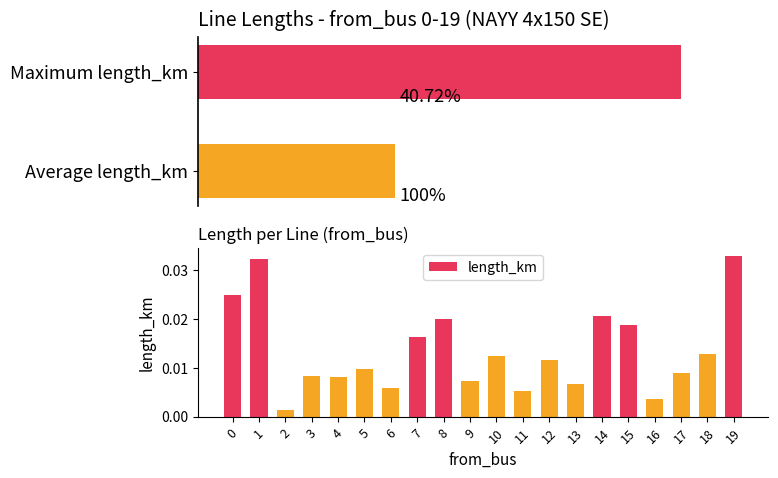

The value at 0 is 0.0. True or false?

True